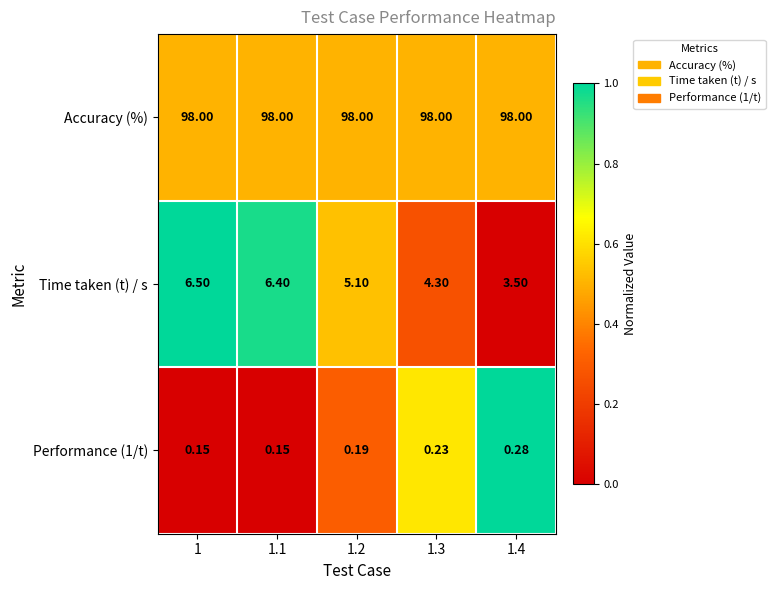

Which series has the largest range (max minus min)?

Time taken (t) / s